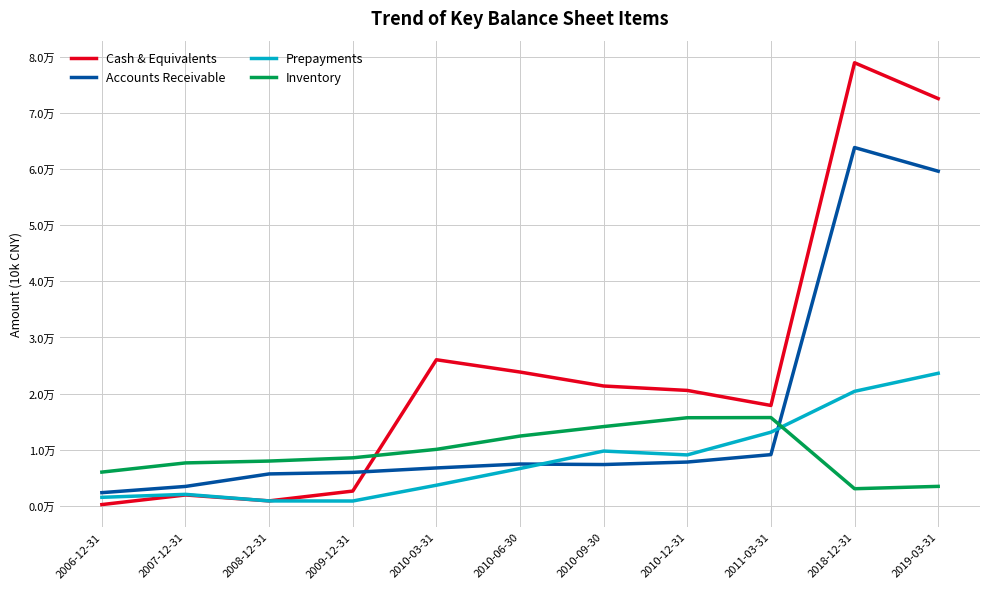

How many interior local peaks does the Inventory series have?

1